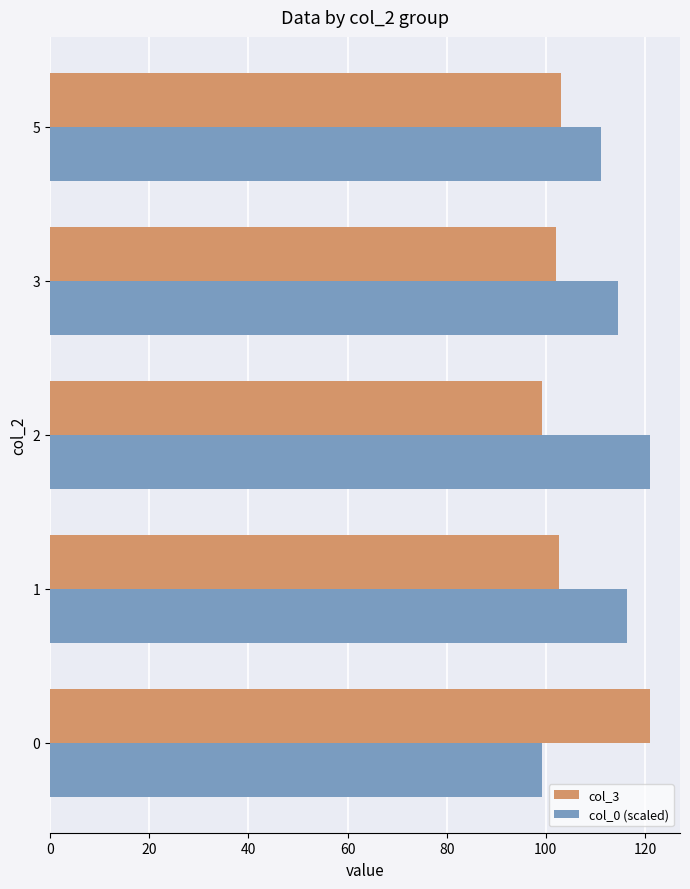

What is the smallest value displayed?

99.3